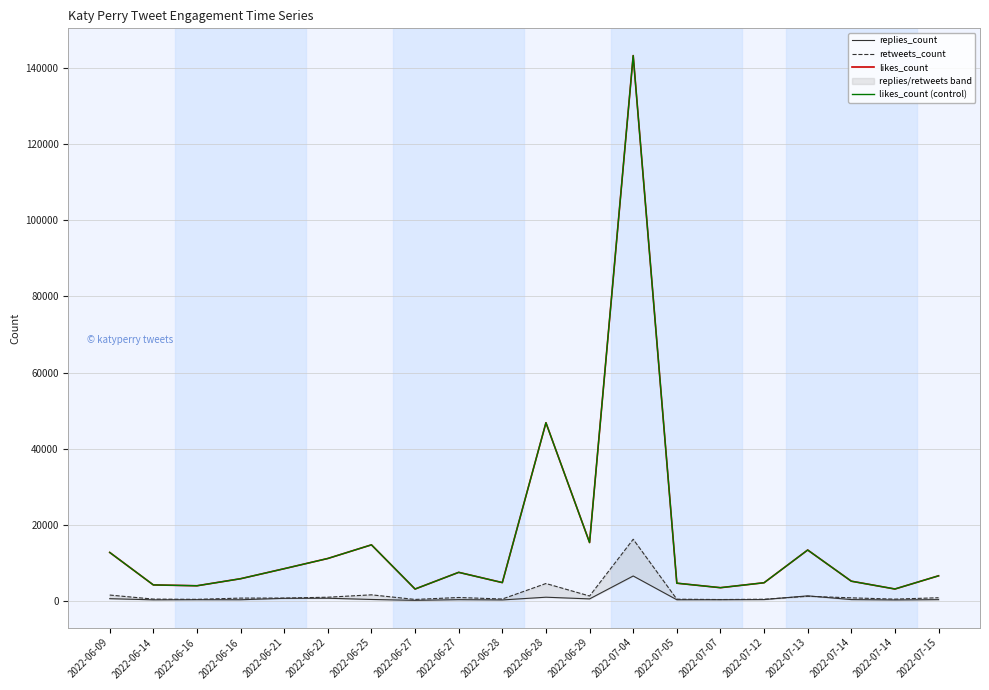

What is the minimum value for likes_count?

3080